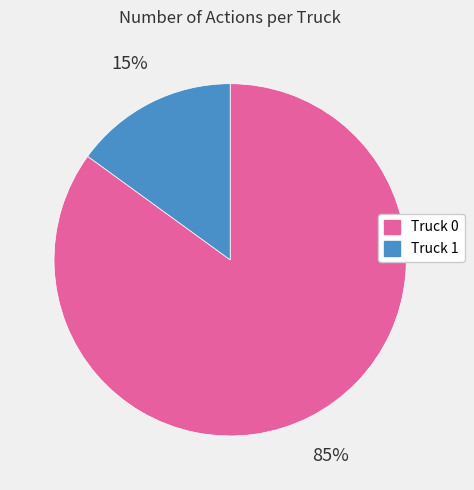

To the nearest percent, what portion does Truck 0 represent?

85%